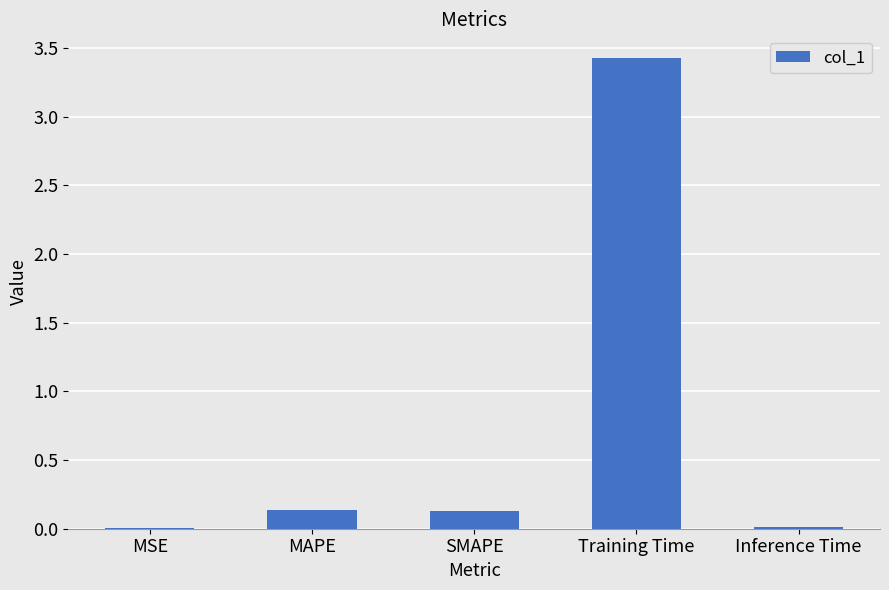

What value does the data have at Training Time?

3.4